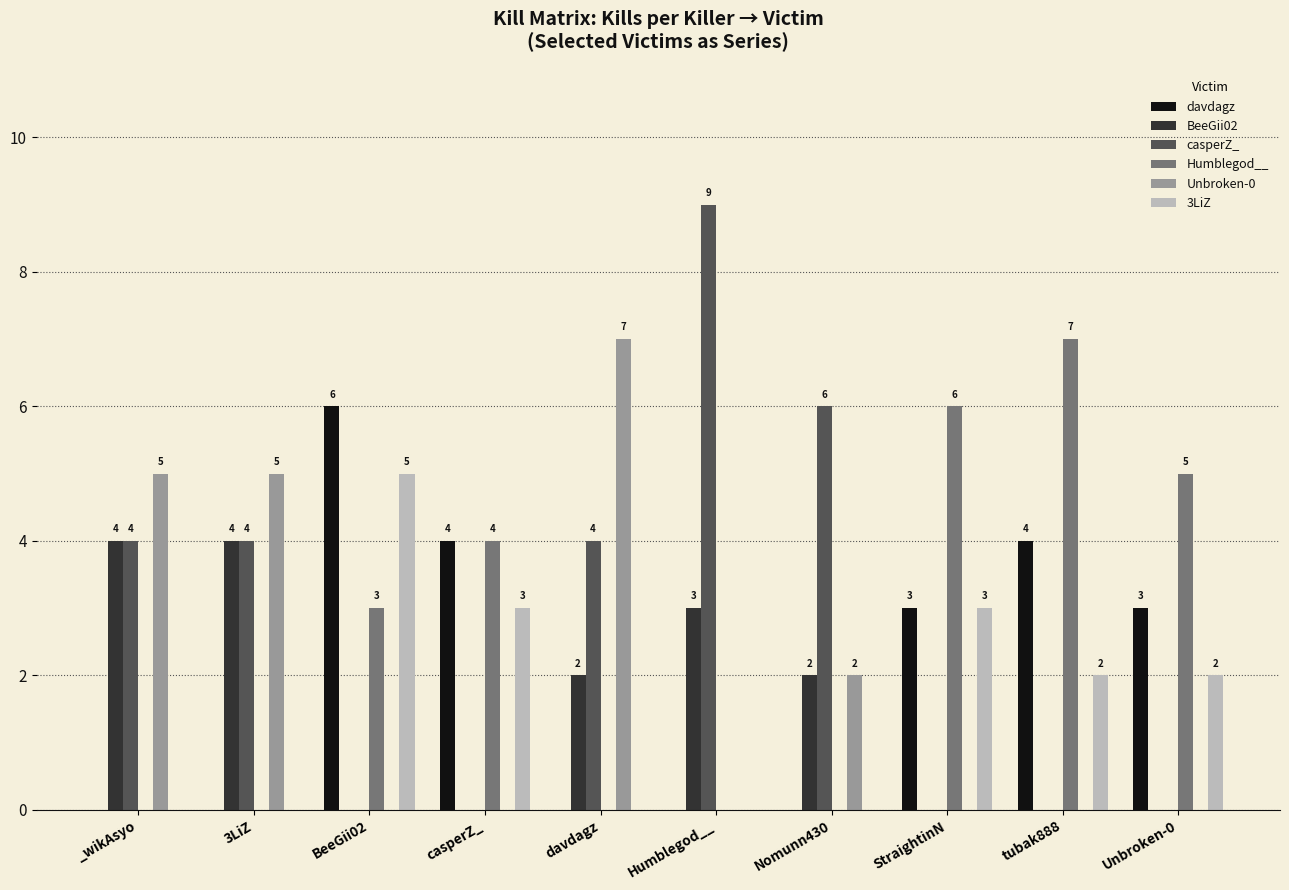

How many BeeGii02 values are between 0 and 3?

8